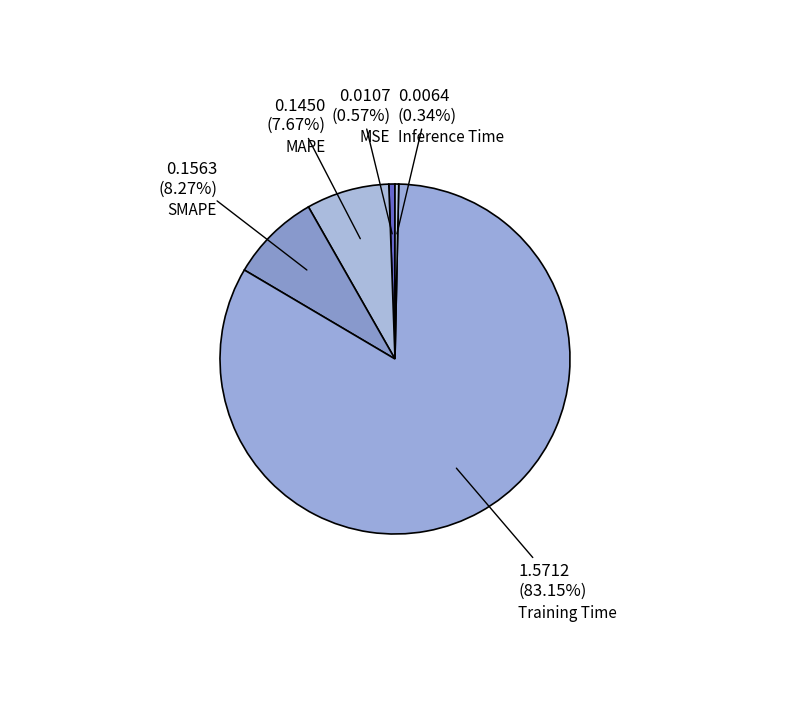

The MSE slice represents 15% of the pie. True or false?

False